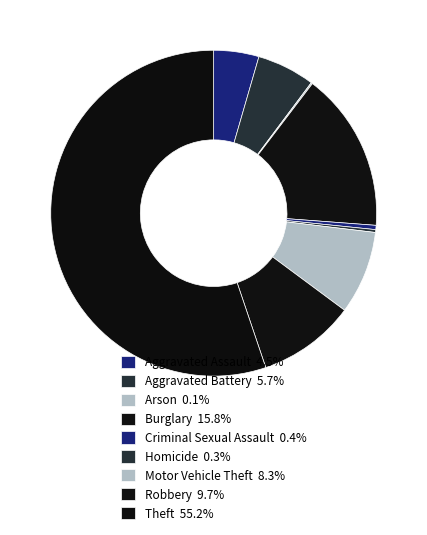

Is there any slice that represents more than half of the pie?

Yes